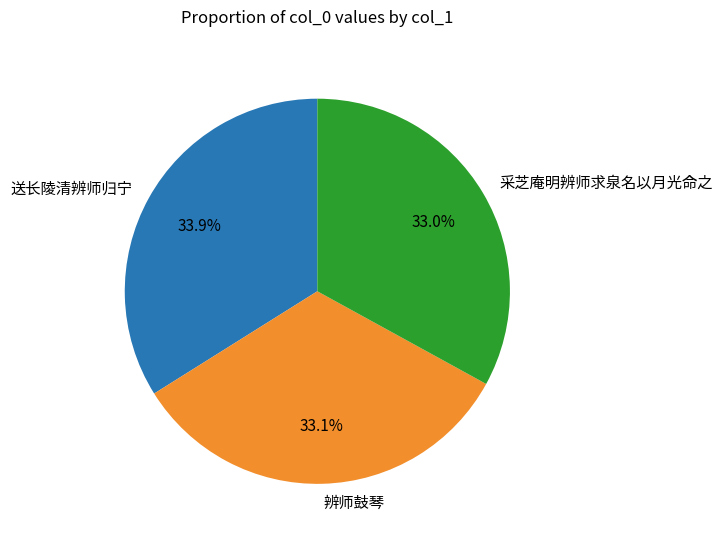

How many segments does this pie chart have?

3